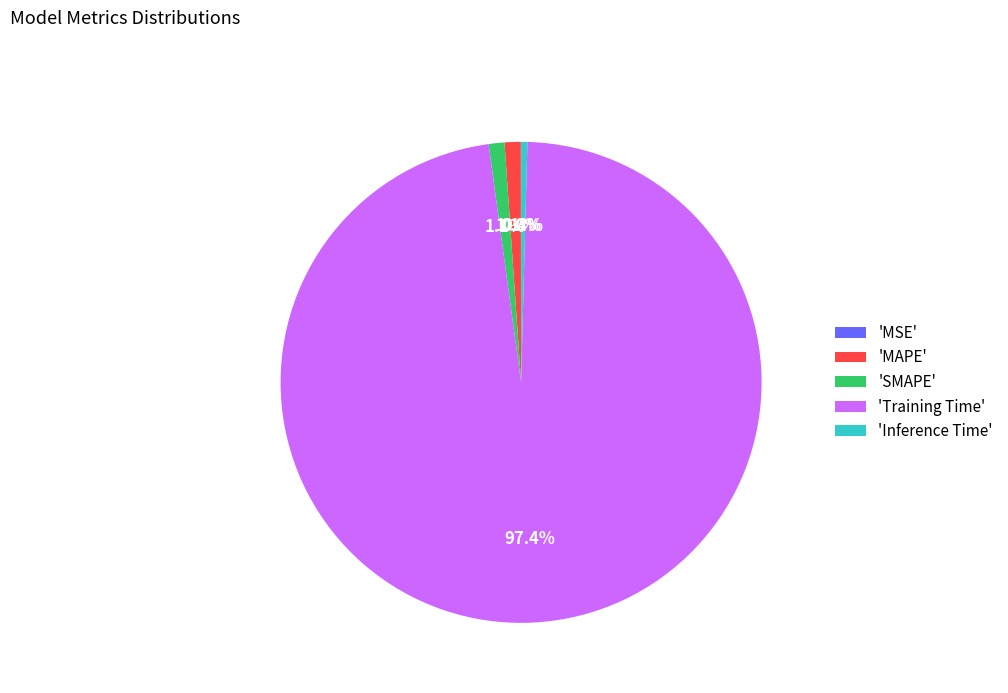

Is the sum of 'SMAPE' and 'Training Time' greater than half?

Yes